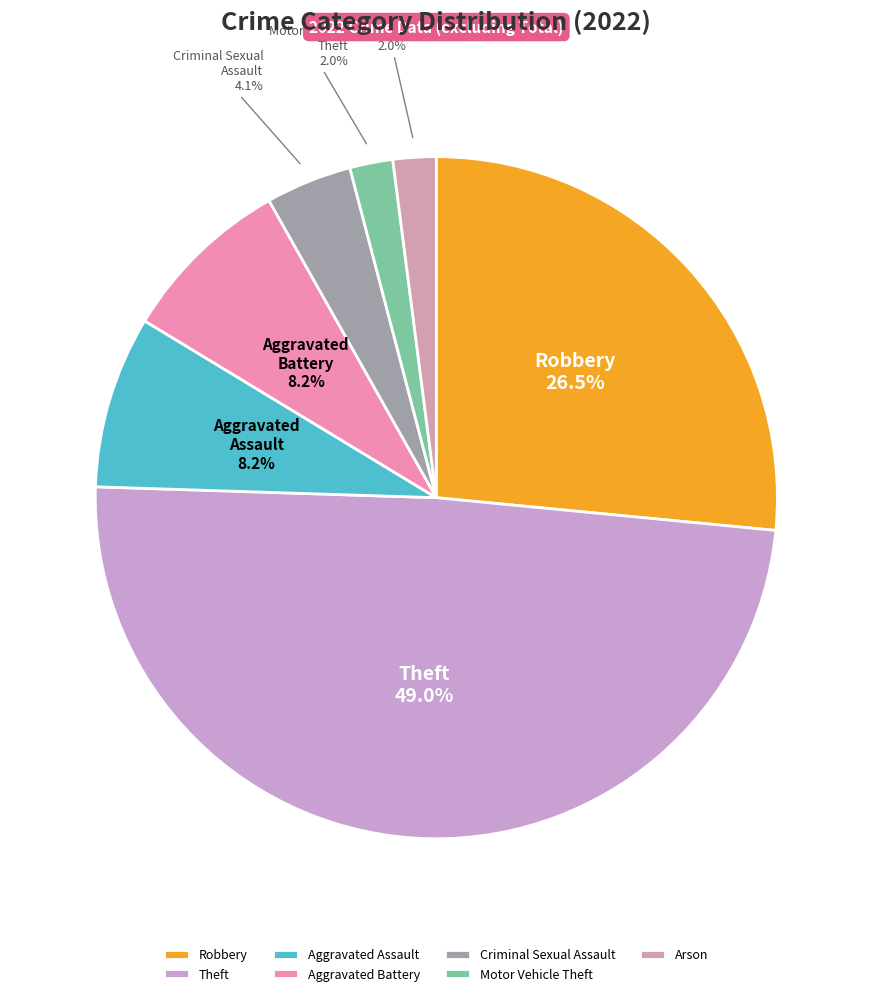

How many segments does this pie chart have?

7